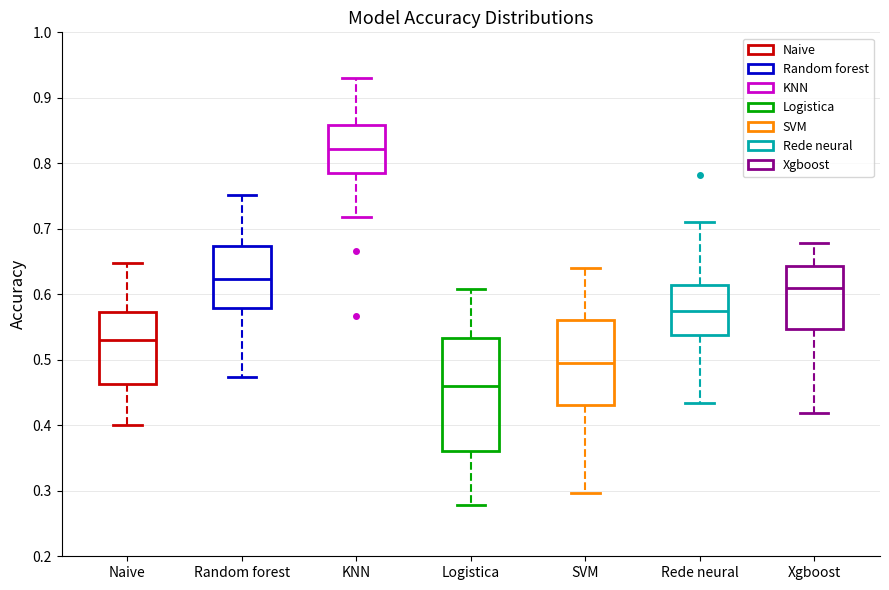

Reading left to right, read every box against the y-axis: the position of its median line, the range the box covers, and the ends of its whiskers. The values are not printed on the chart, so give them approximately, as read against the axis.

Naive: median 0.53, box 0.46 to 0.57, whiskers 0.40 to 0.65
Random forest: median 0.62, box 0.58 to 0.67, whiskers 0.47 to 0.75
KNN: median 0.82, box 0.79 to 0.86, whiskers 0.72 to 0.93
Logistica: median 0.46, box 0.36 to 0.53, whiskers 0.28 to 0.61
SVM: median 0.49, box 0.43 to 0.56, whiskers 0.30 to 0.64
Rede neural: median 0.57, box 0.54 to 0.61, whiskers 0.43 to 0.71
Xgboost: median 0.61, box 0.55 to 0.64, whiskers 0.42 to 0.68